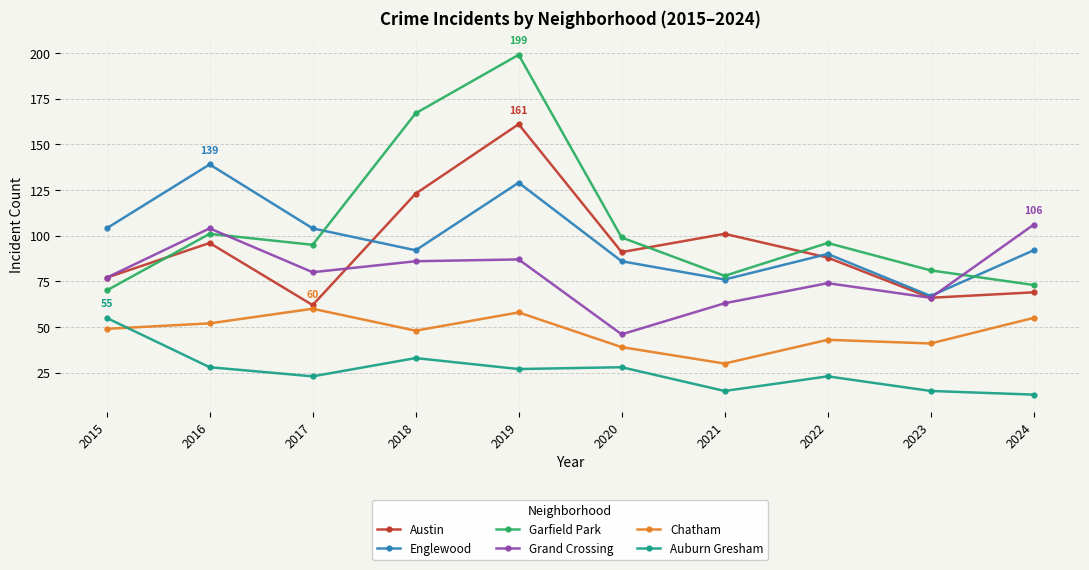

What is the maximum value shown in the chart?

199